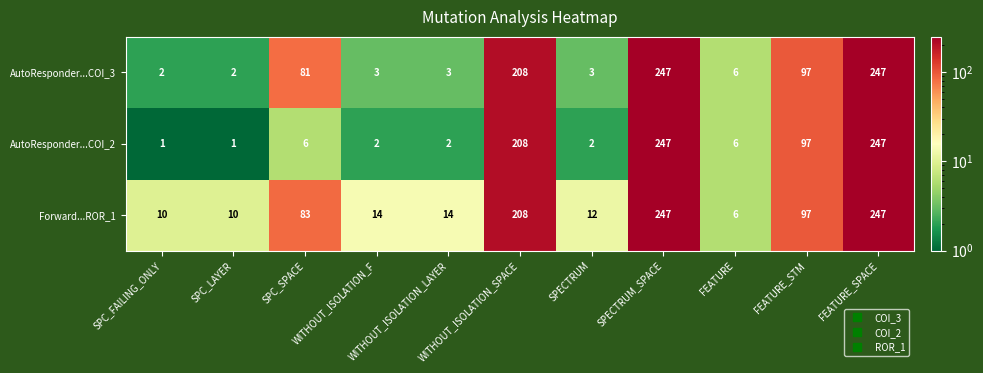

Rank the series by their average value, from highest to lowest.

Forward...ROR_1, AutoResponder...COI_3, AutoResponder...COI_2